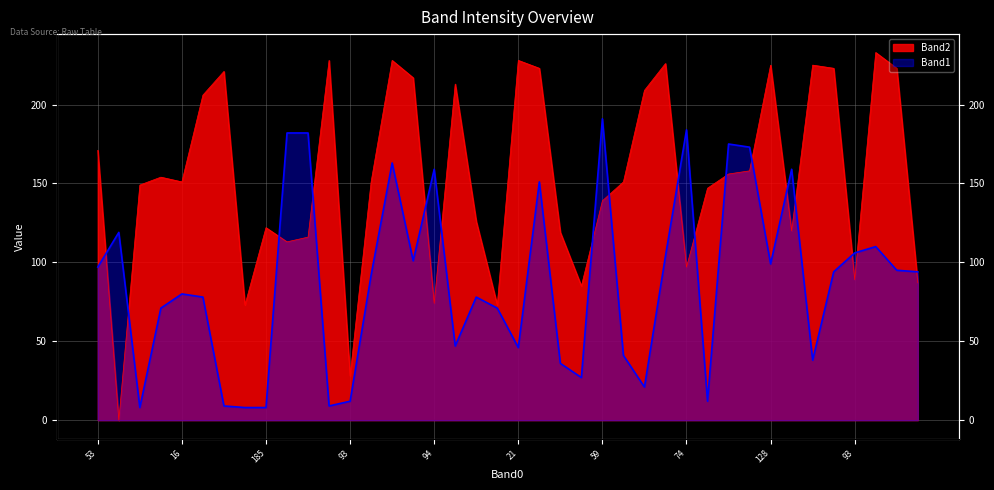

What is the maximum value shown in the chart?

233